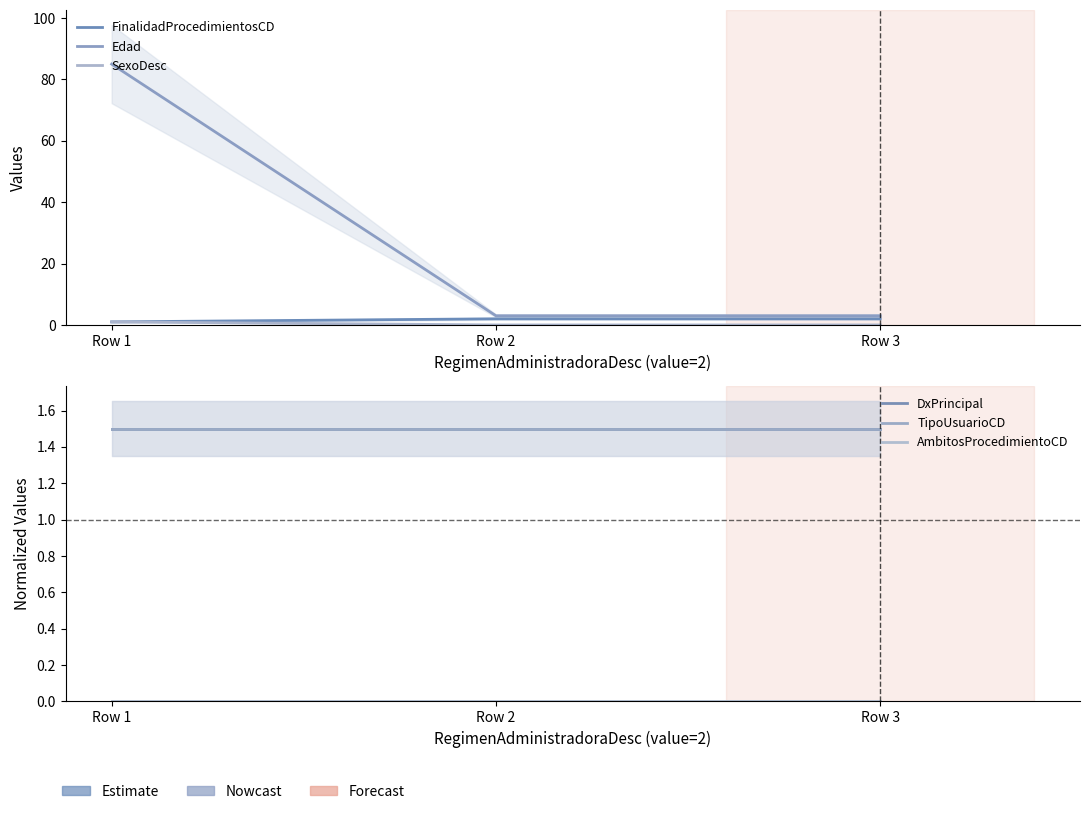

What are all the series names shown in the legend?

FinalidadProcedimientosCD, Edad, SexoDesc, DxPrincipal, TipoUsuarioCD, AmbitosProcedimientoCD